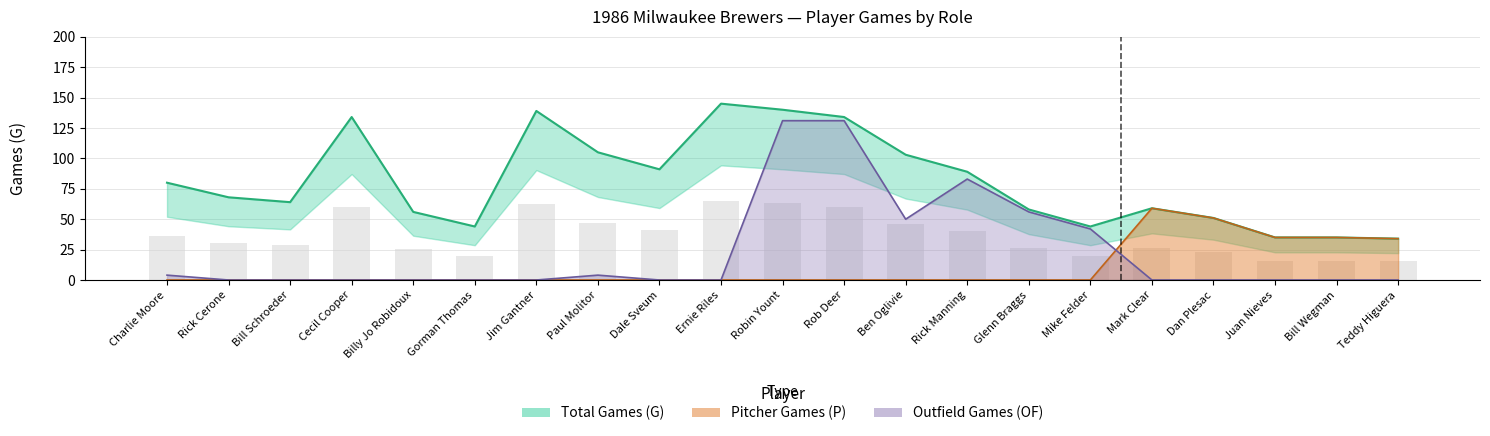

The value of OF at Teddy Higuera is 63. True or false?

False